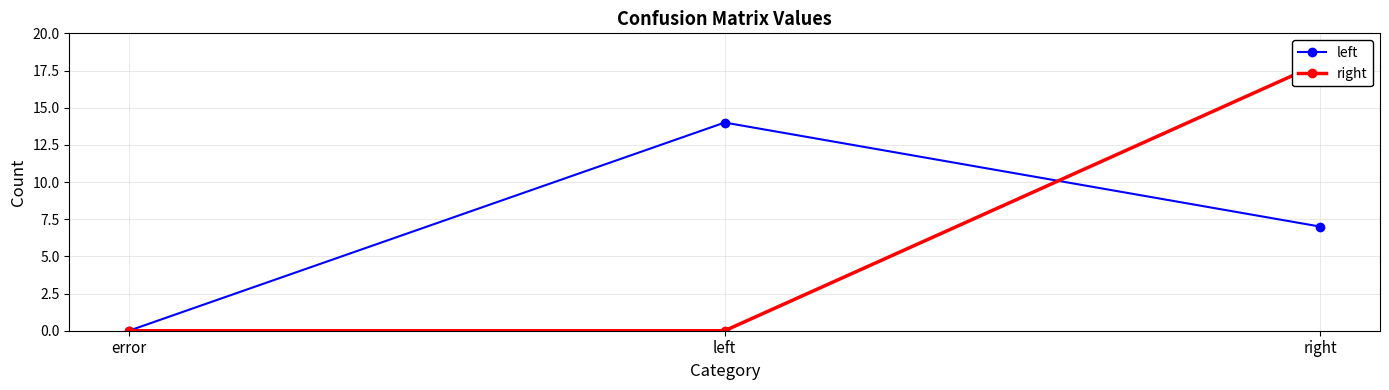

What are all the series names shown in the legend?

left, right